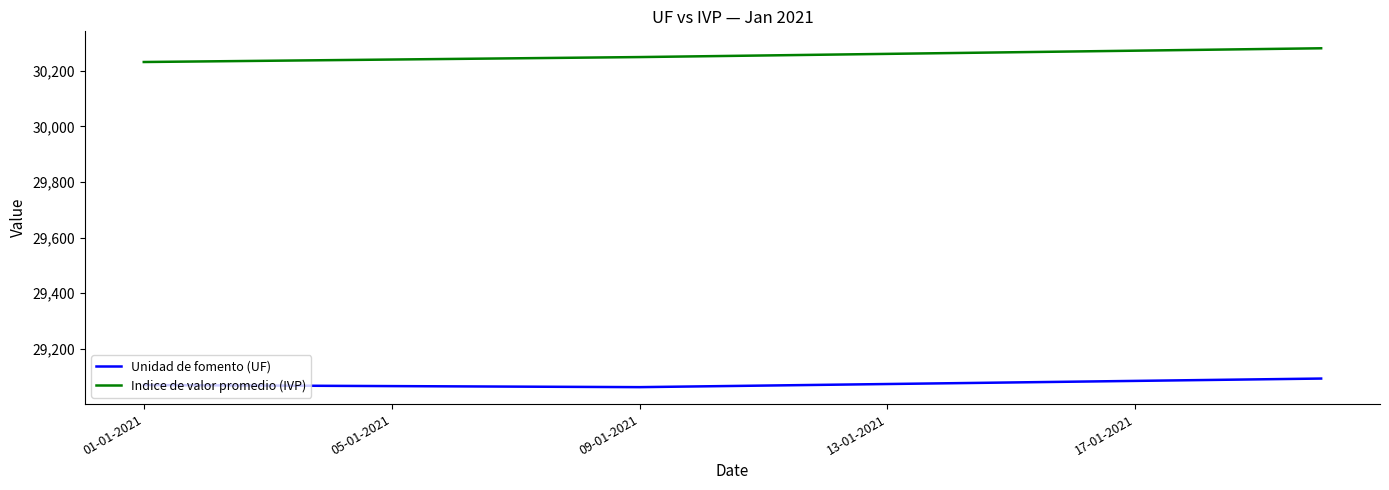

What is the minimum value for Unidad de fomento (UF)?

29061.9